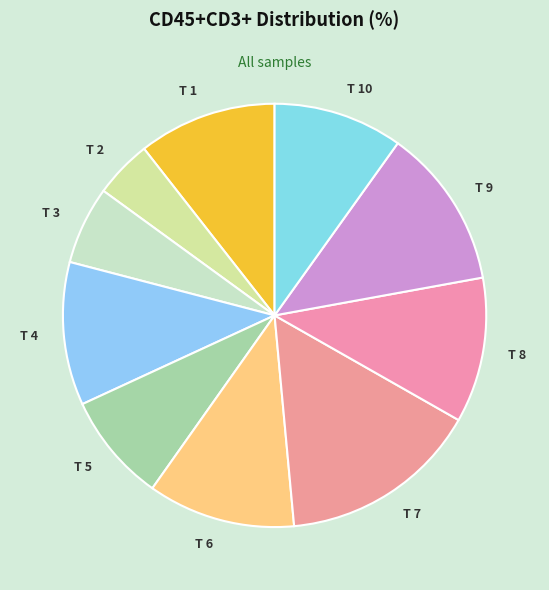

Does any single category account for the majority?

No